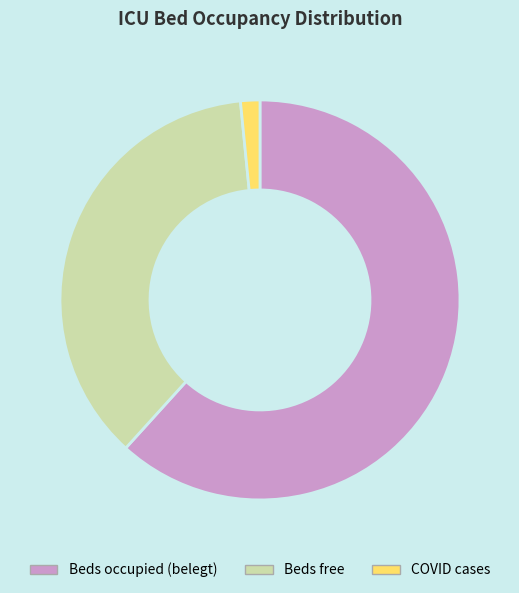

Which category has the smallest portion of the pie?

COVID cases